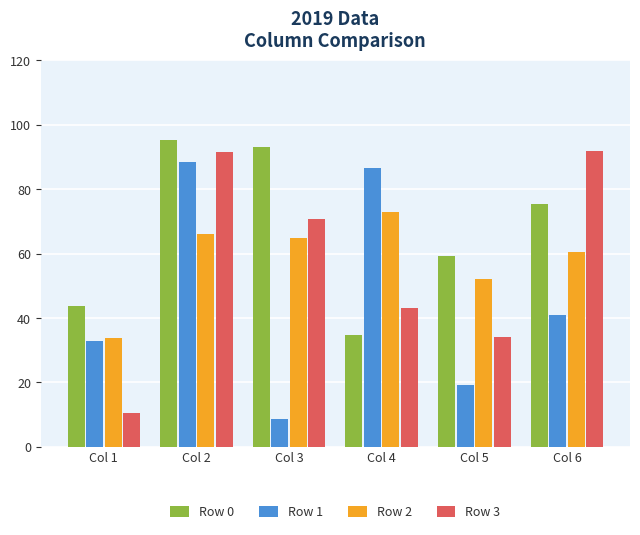

What is the difference between the maximum and minimum values in the Row 2 series?

39.2